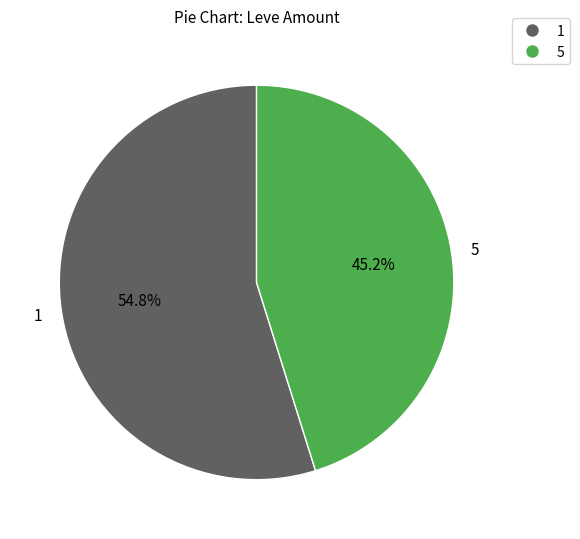

Which slice is the smallest?

5